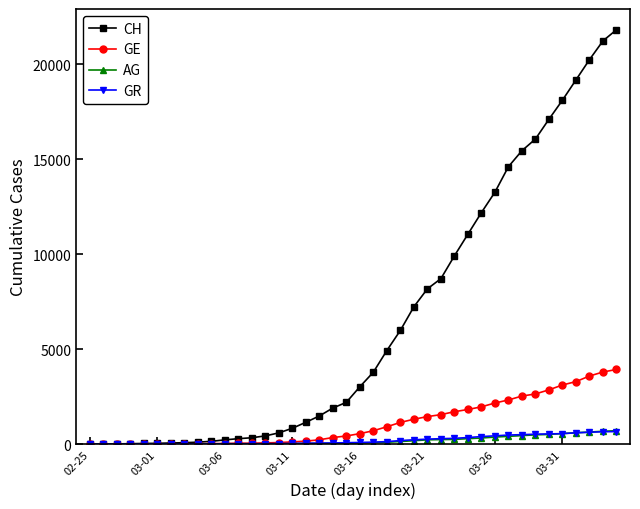

Which series has the largest range (max minus min)?

CH